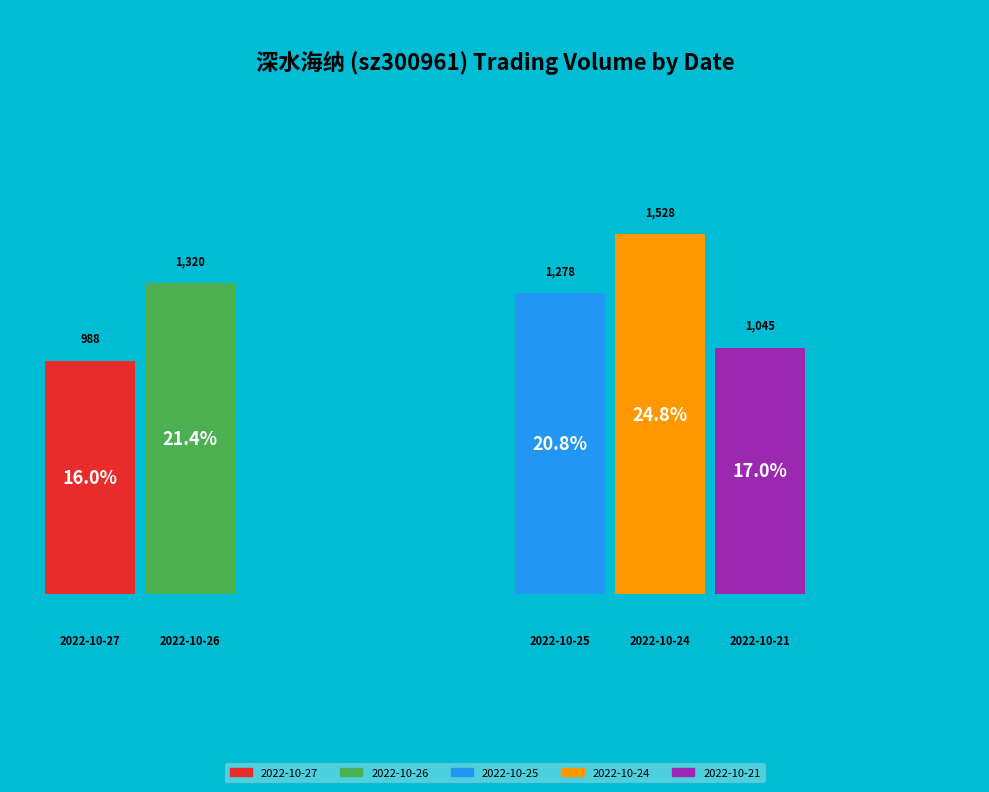

Does any single category account for the majority?

No